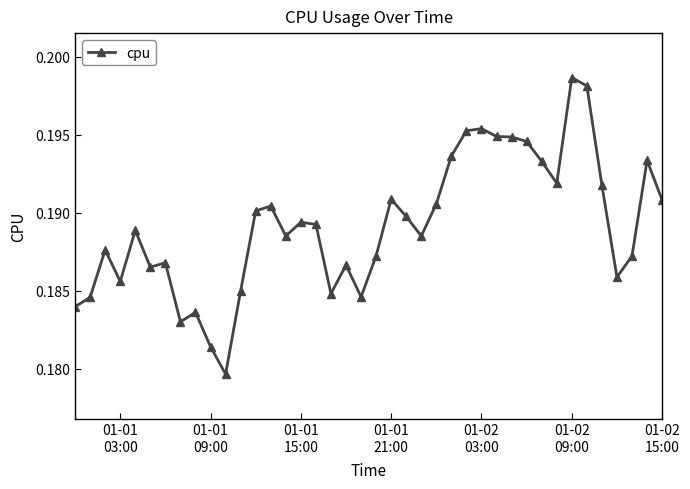

What is the sum of all values?

7.6